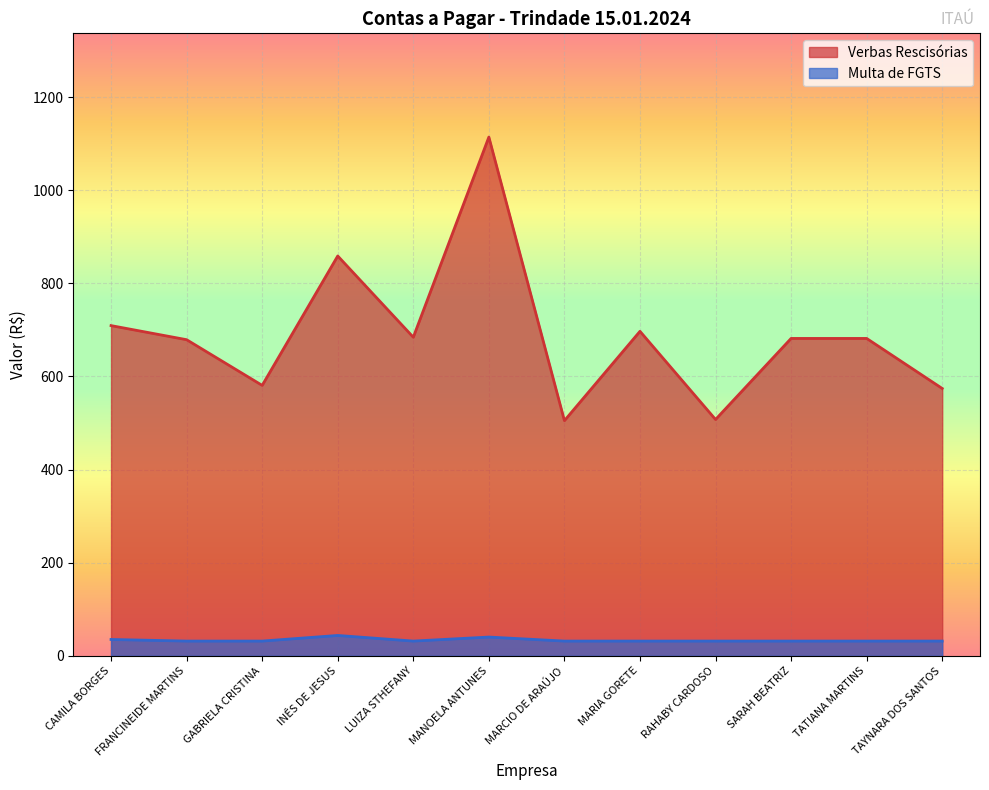

True or false: Multa de FGTS and Verbas Rescisórias cross at least once.

False